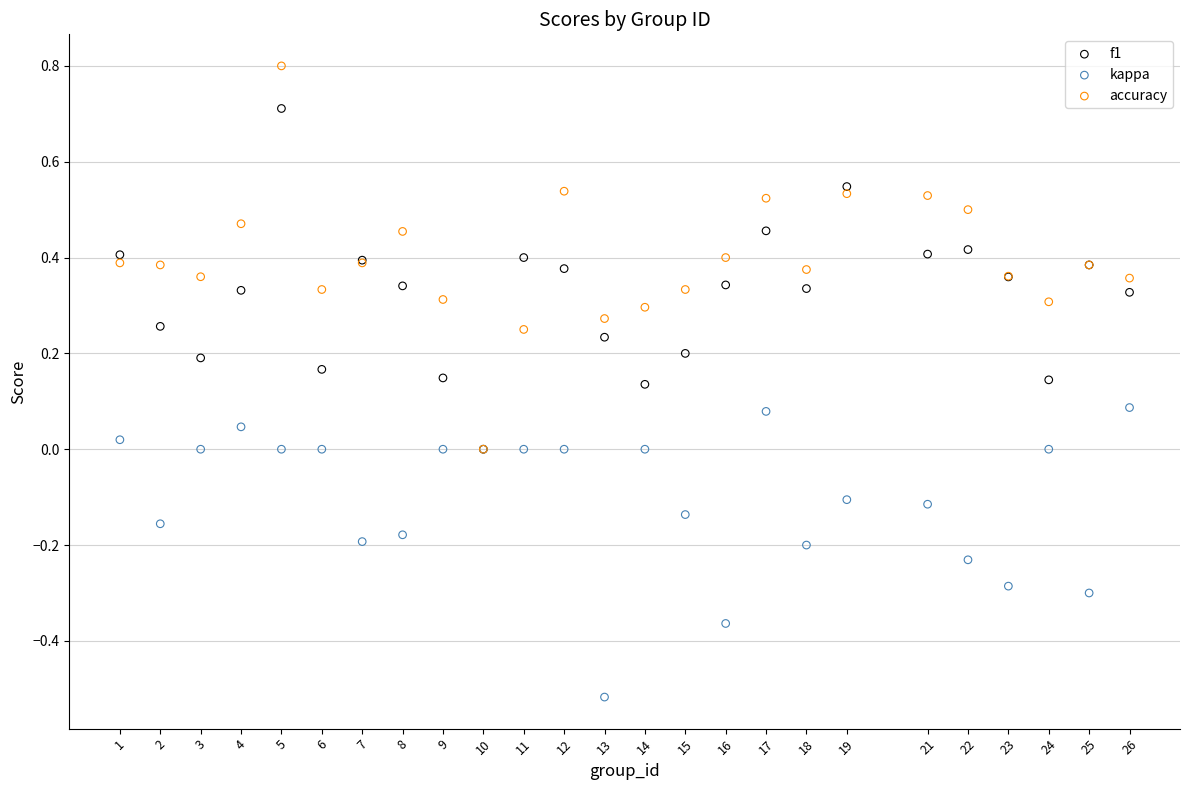

Which series has the largest Y range (max minus min)?

accuracy